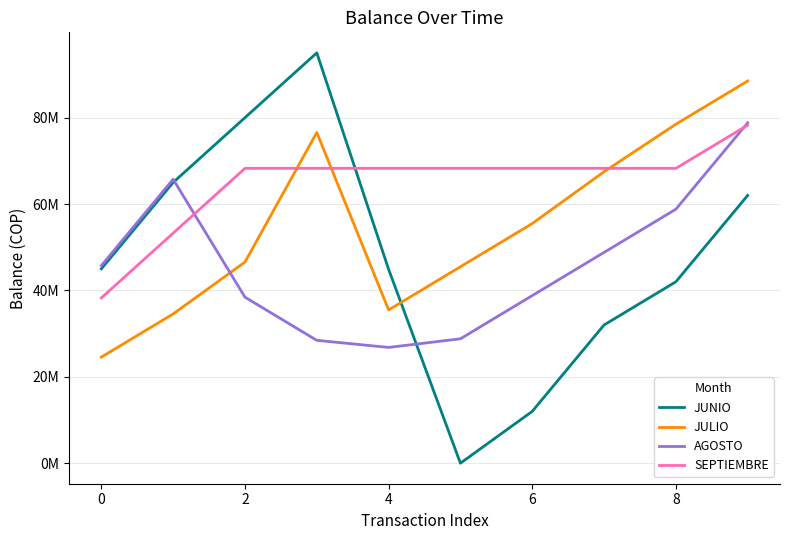

Which series has the largest total across all categories?

SEPTIEMBRE